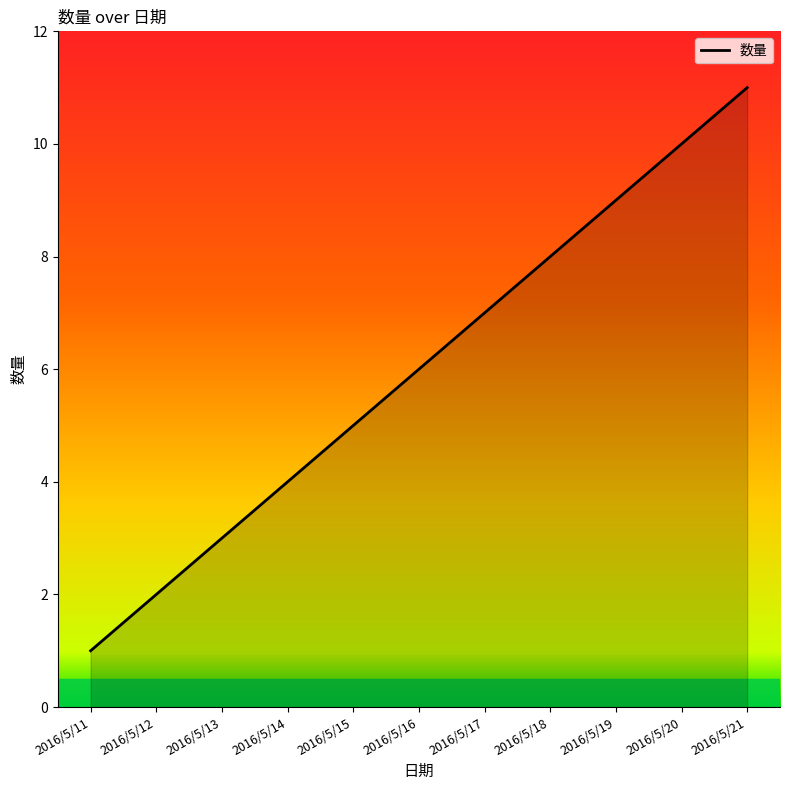

Read the value at 2016/5/11.

1